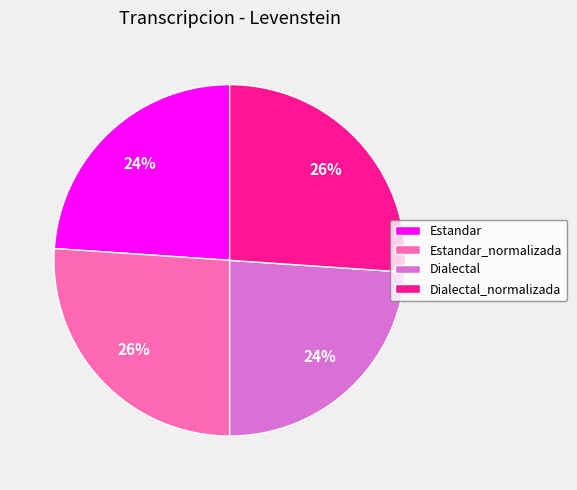

To the nearest percent, what is the difference between the largest and smallest slice percentages?

2%